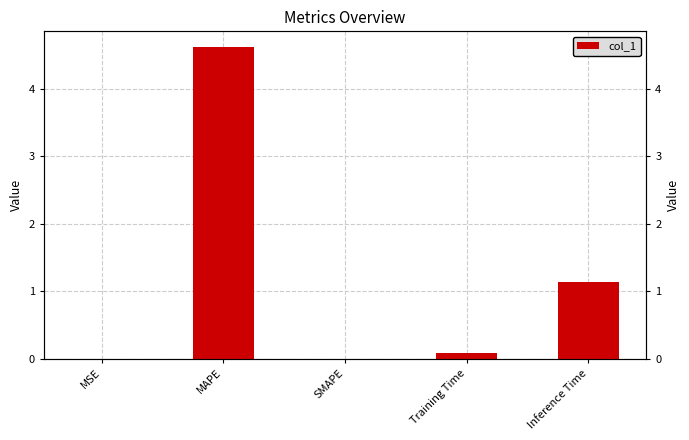

What is the label of the 5th bar from the right?

MSE